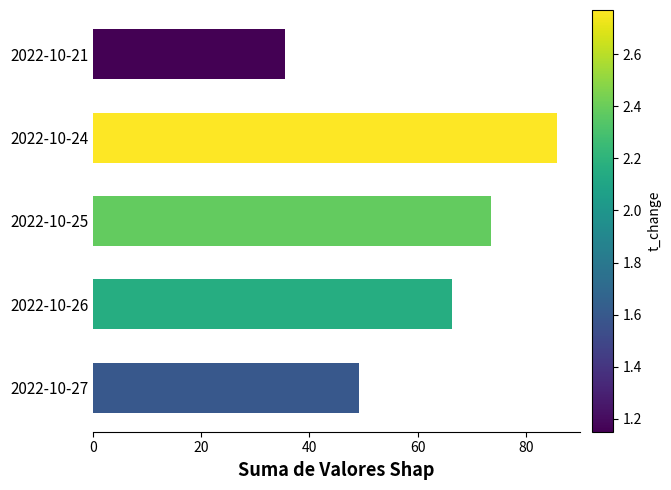

What is the approximate value at 2022-10-25?

73.5